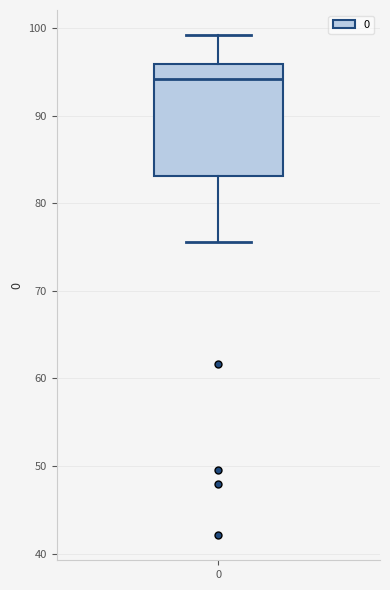

Transcribe this box plot: give where the median line is, the range the box spans, and where the two whiskers end, as read against the y-axis. The values are not printed on the chart, so give them approximately, as read against the axis.

median 94, box 83 to 96, whiskers 76 to 99